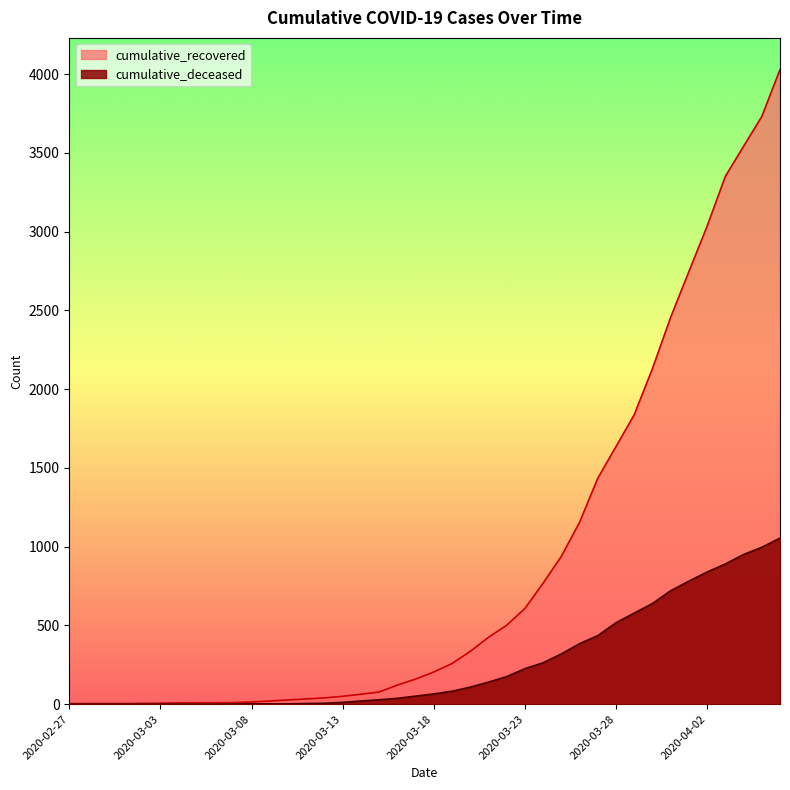

True or false: cumulative_recovered and cumulative_deceased cross at least once.

False